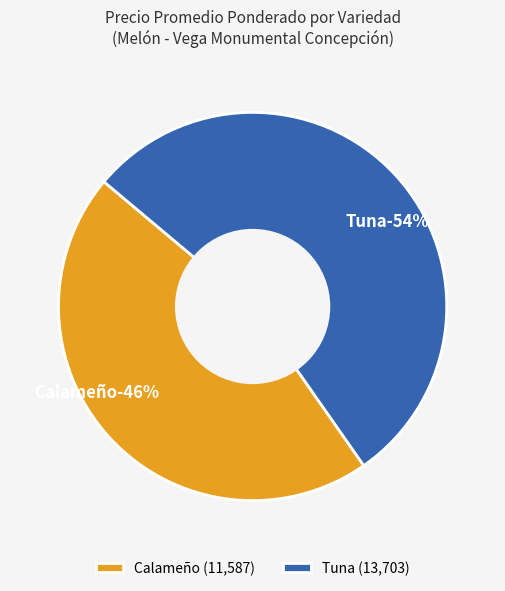

Which category has the smallest portion of the pie?

Calameño